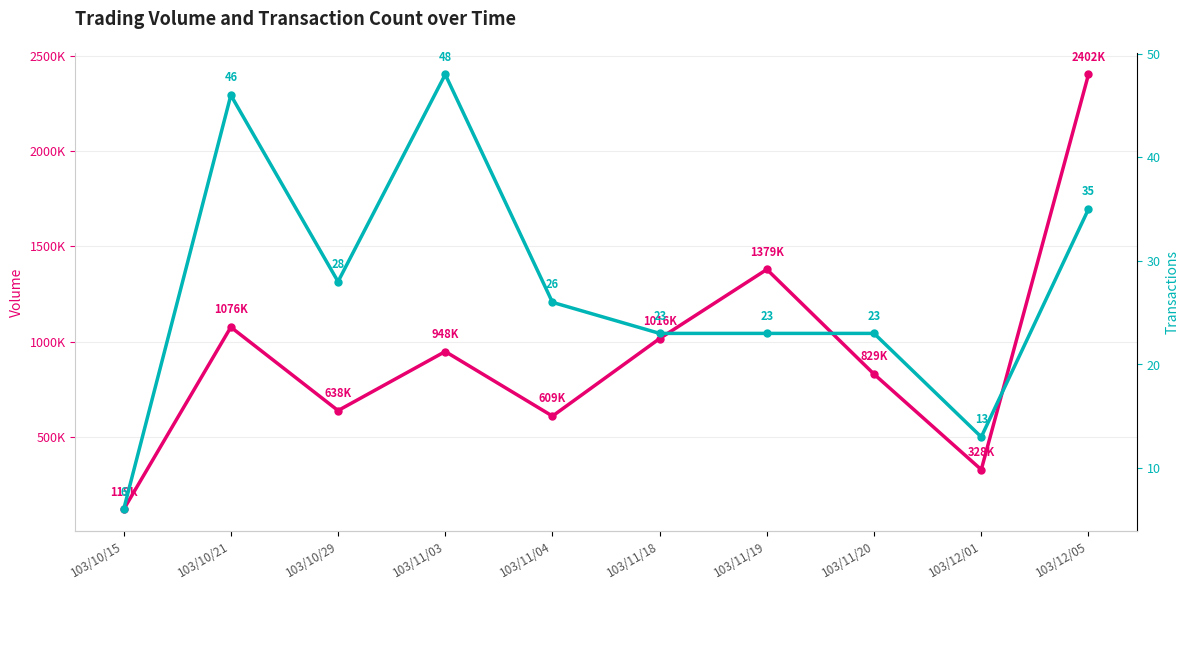

At which category is the sum across all series the highest?

103/12/05